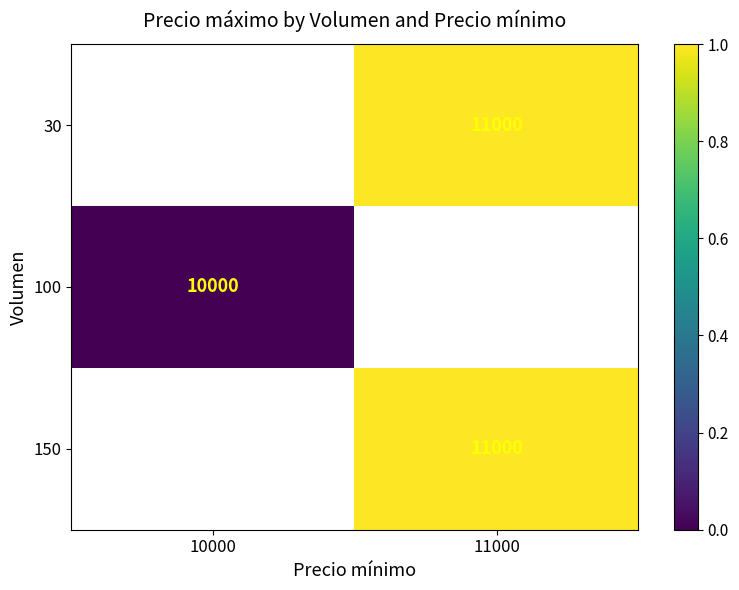

How many data points does each series have?

2